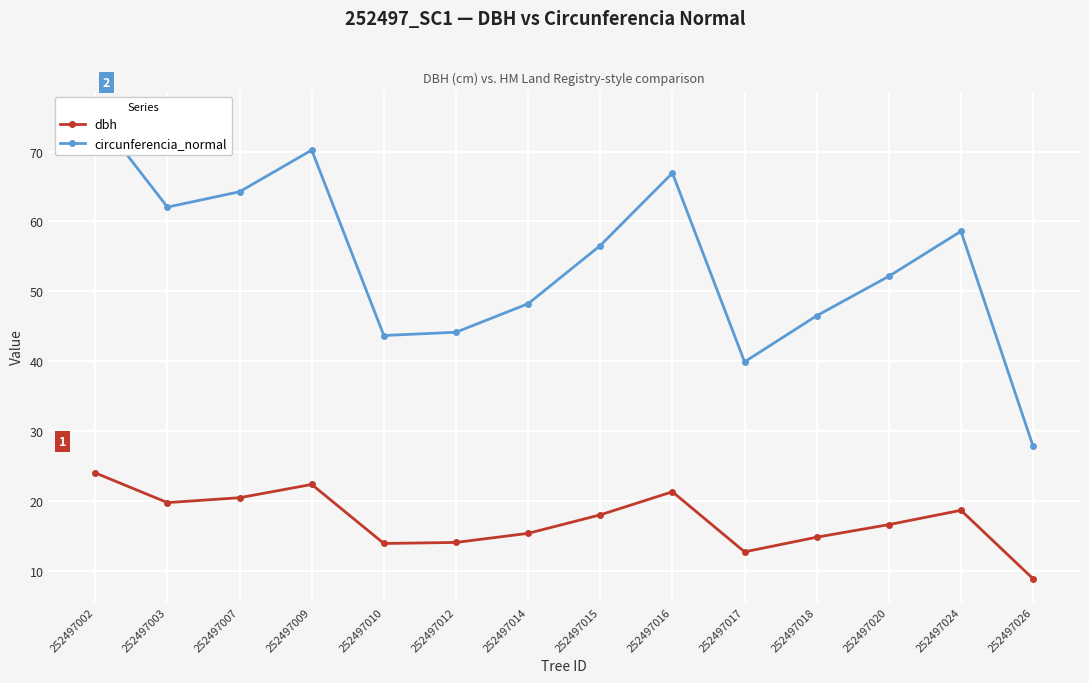

What is the difference between the circunferencia_normal values at 252497014 and 252497010?

4.5